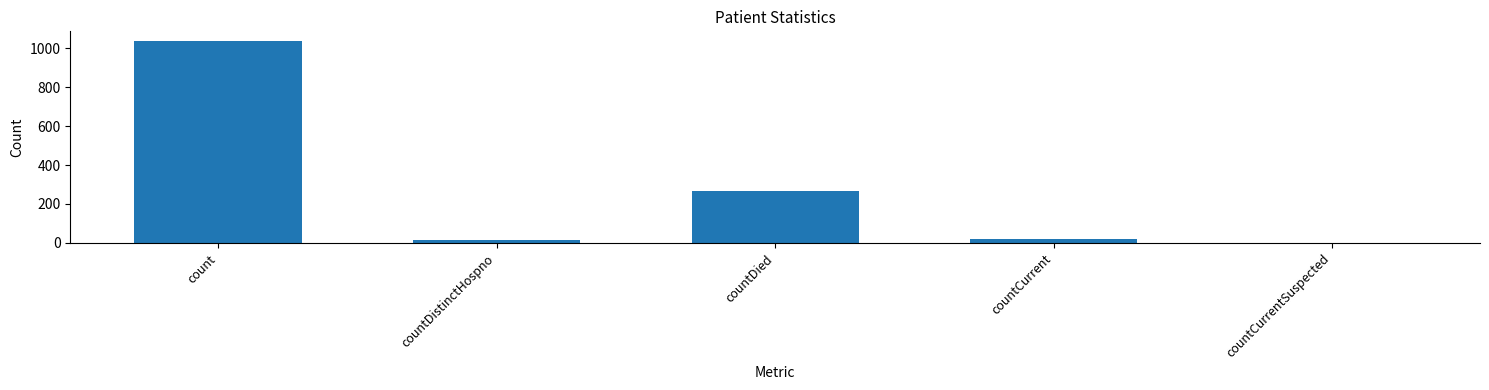

The value at count is 499. True or false?

False